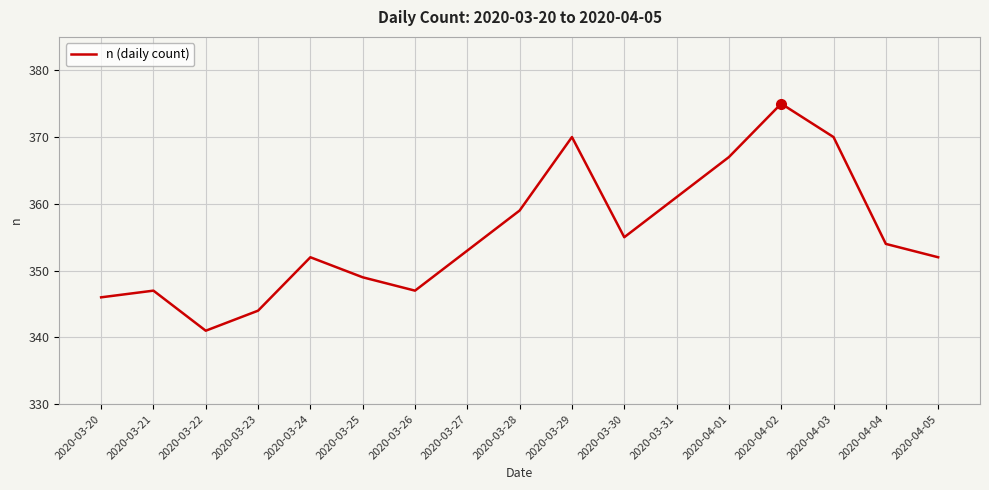

Is it true that the value at 2020-03-24 is 134?

False